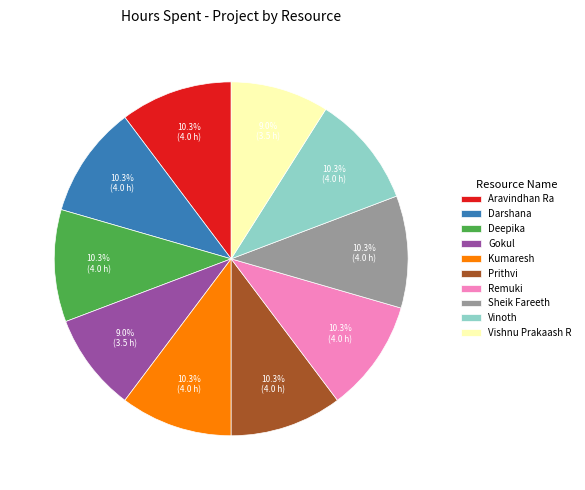

How many segments does this pie chart have?

10